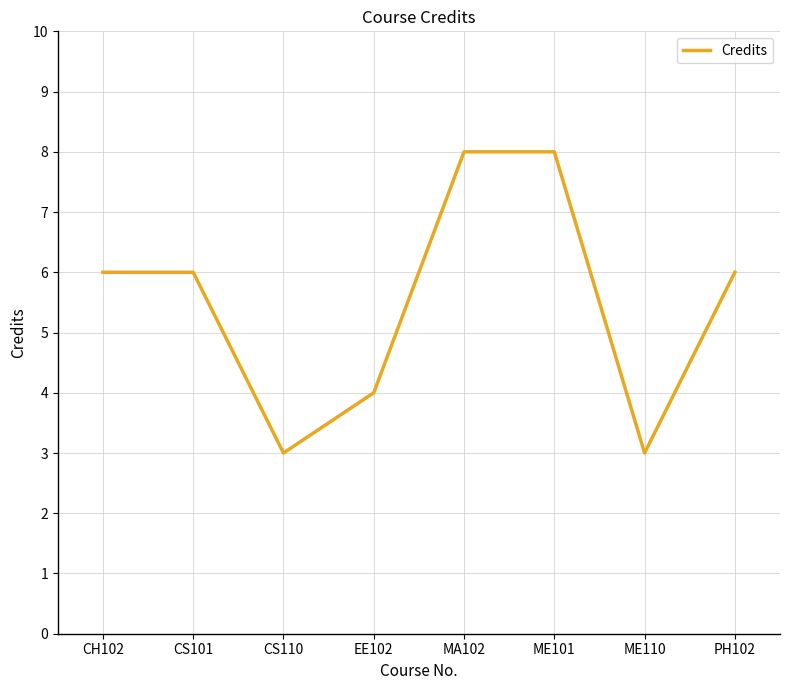

Count the number of categories in the chart.

8